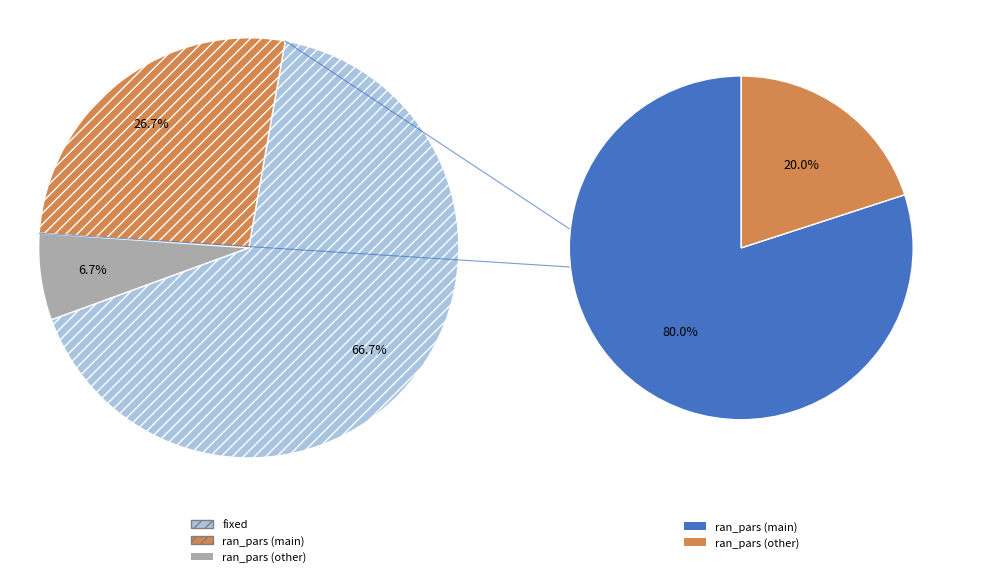

What is the total percentage of fixed and ran_pars?

100.0%